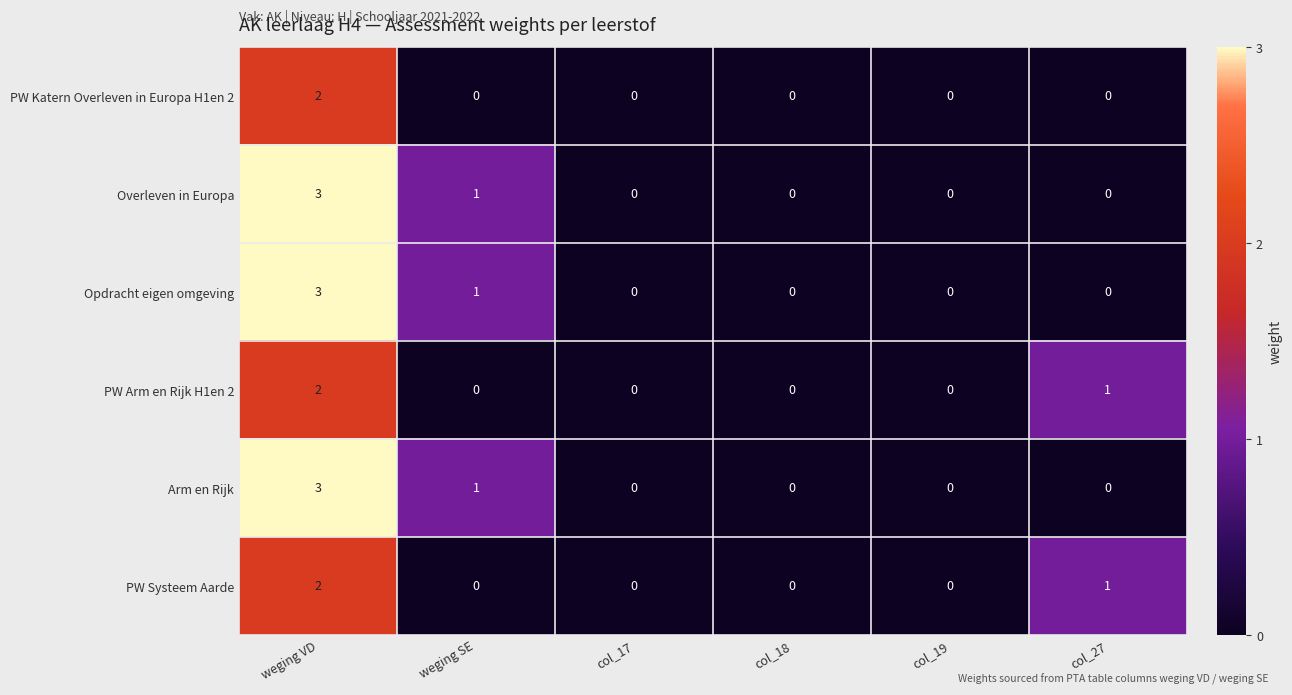

At which category is the sum across all series the highest?

weging VD